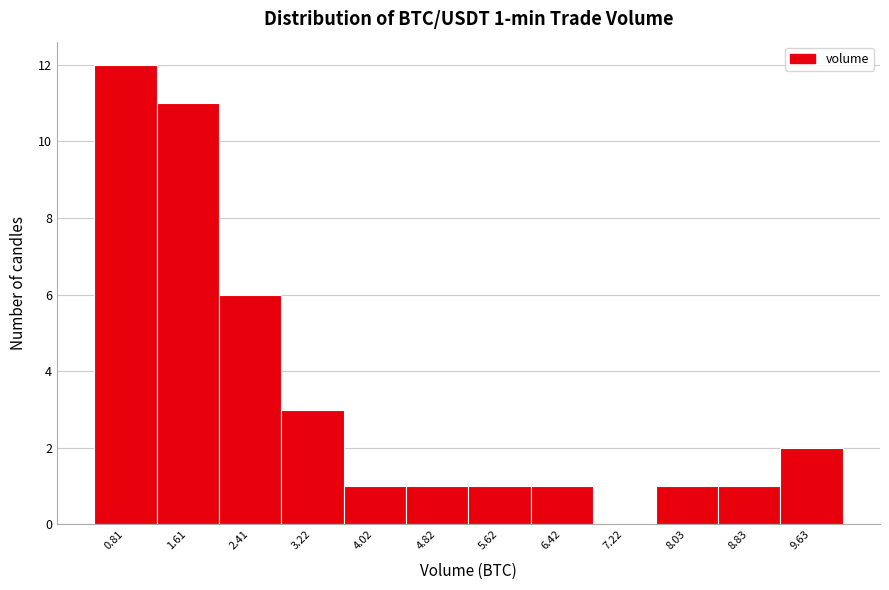

Which range on the x-axis has the tallest bar?

0.4 to 1.2